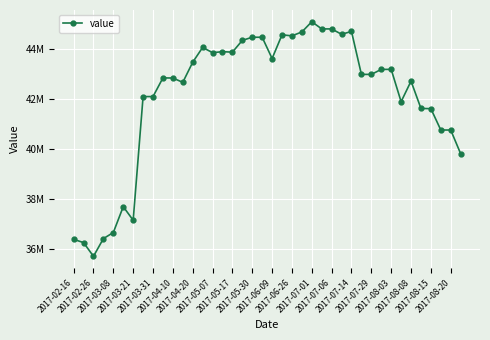

Is this an area chart (filled region under the line)?

No